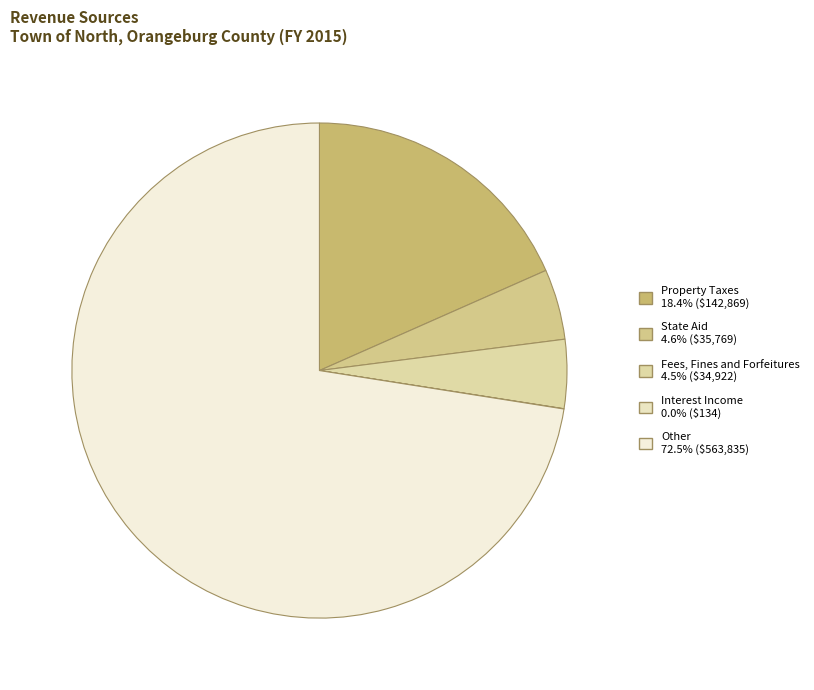

Is there any slice that represents more than half of the pie?

Yes